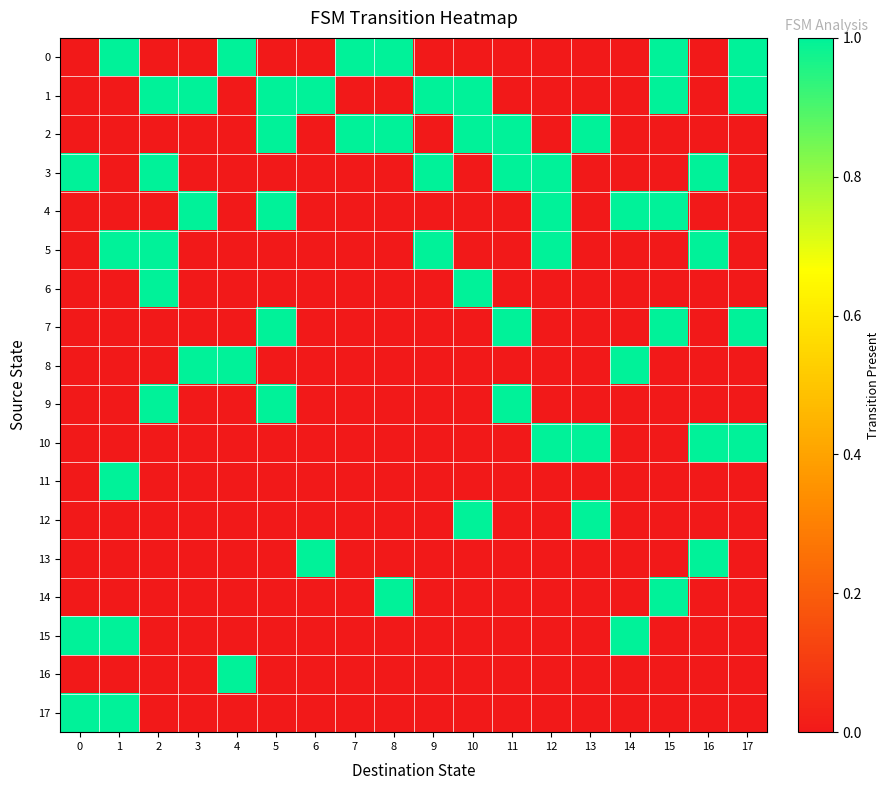

How many data points does each series have?

18